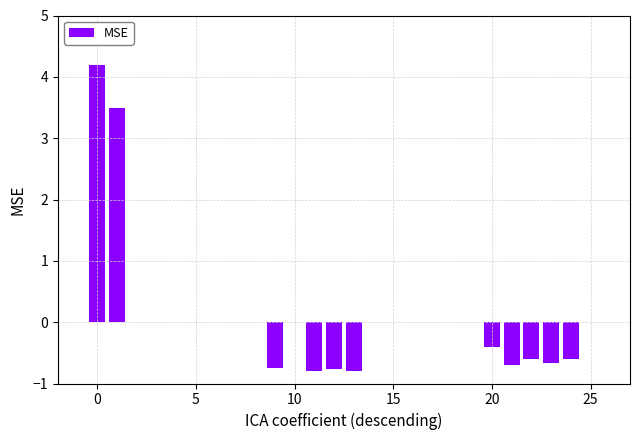

What is the minimum value shown in the chart?

-0.8